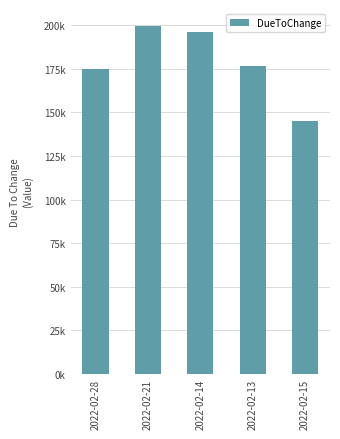

Which has a higher value, 2022-02-15 or 2022-02-28?

2022-02-28